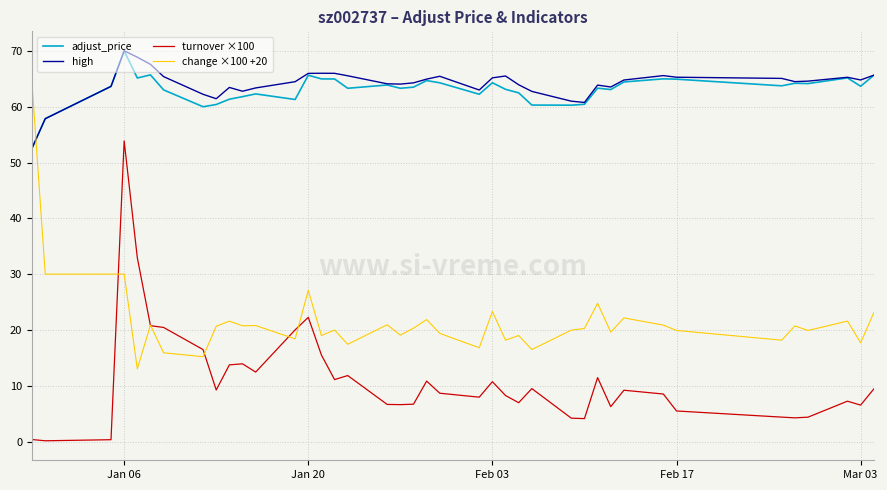

True or false: turnover ×100 and high cross at least once.

False